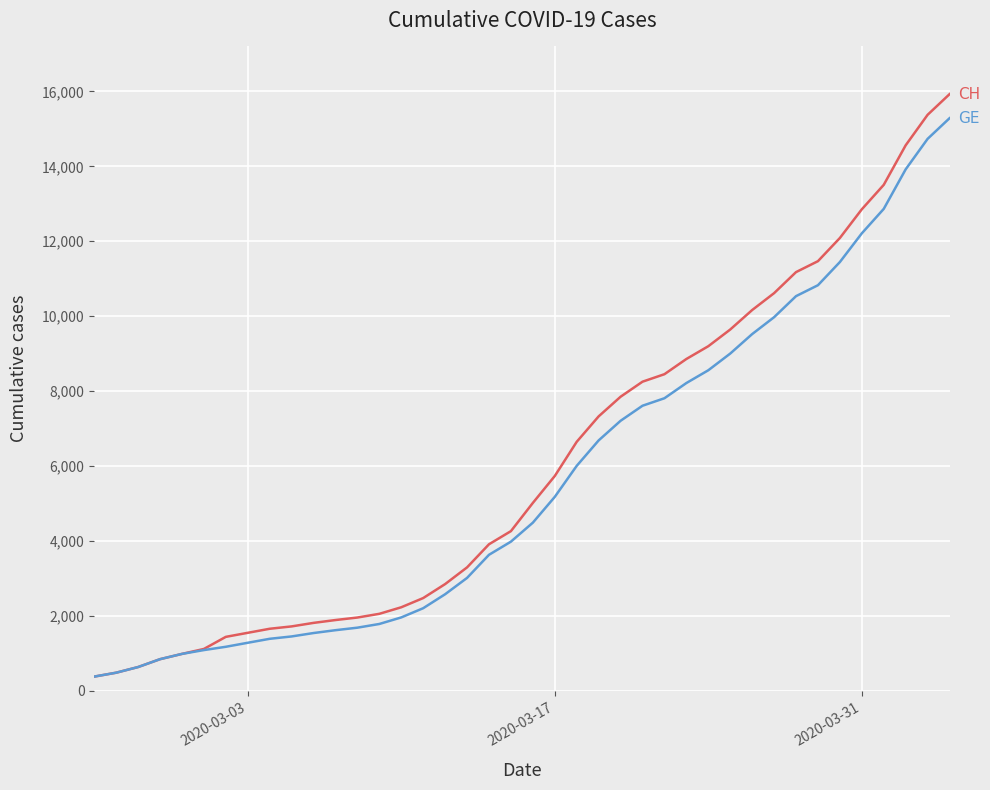

What is the smallest value displayed?

375